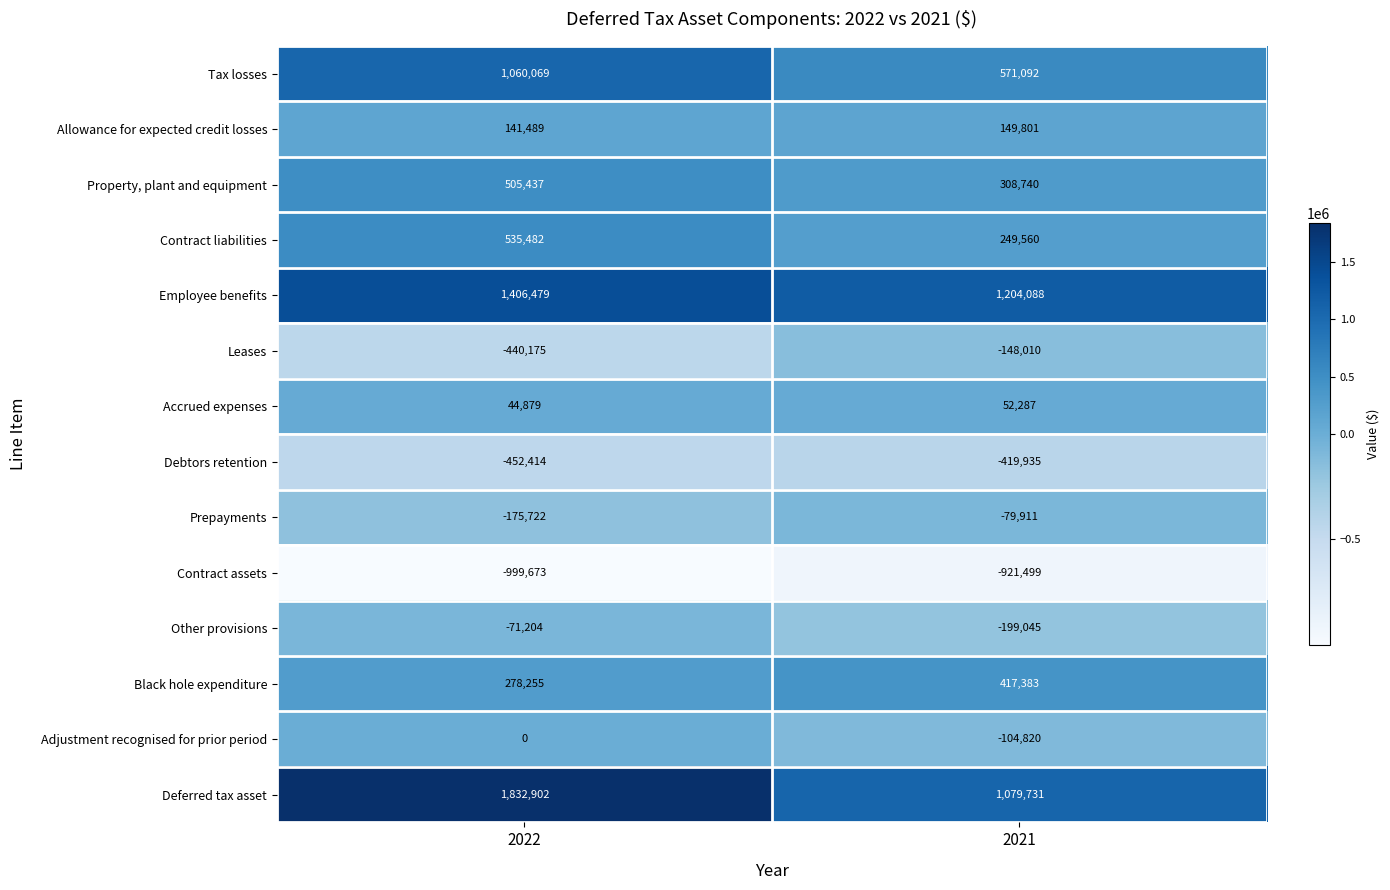

What is the spread (max minus min) of values at 2021?

2125587